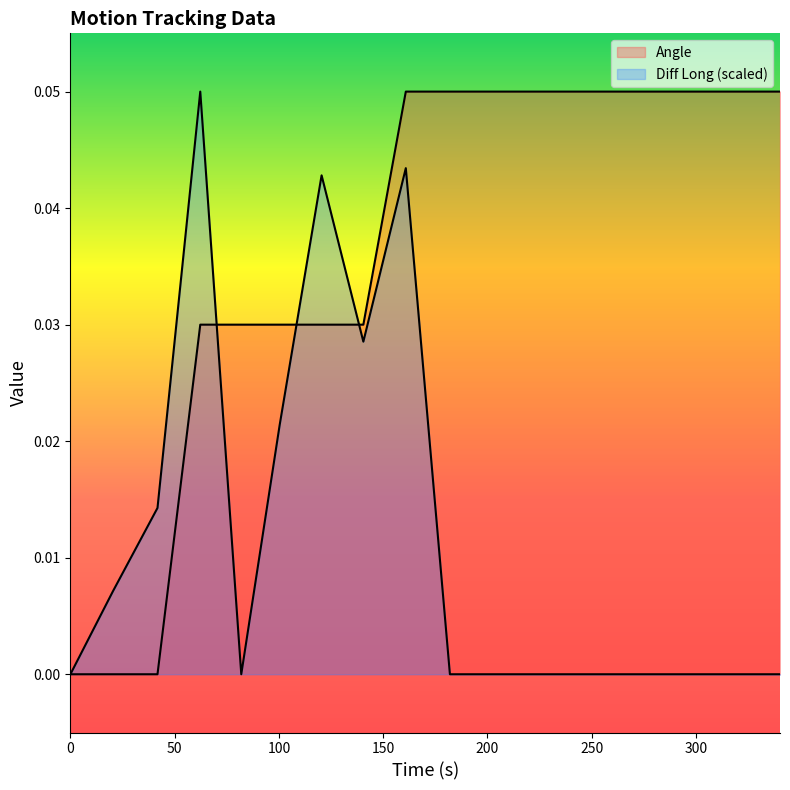

The Angle series shows 0.0 at 41.76. True or false?

False